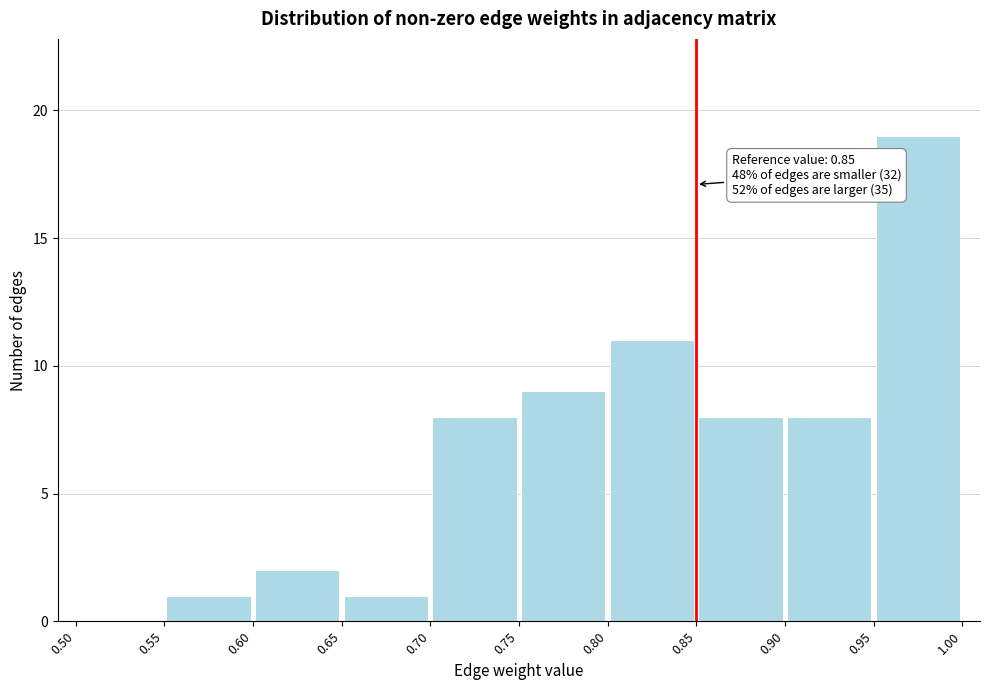

Which range on the x-axis has the tallest bar?

0.95 to 1.00